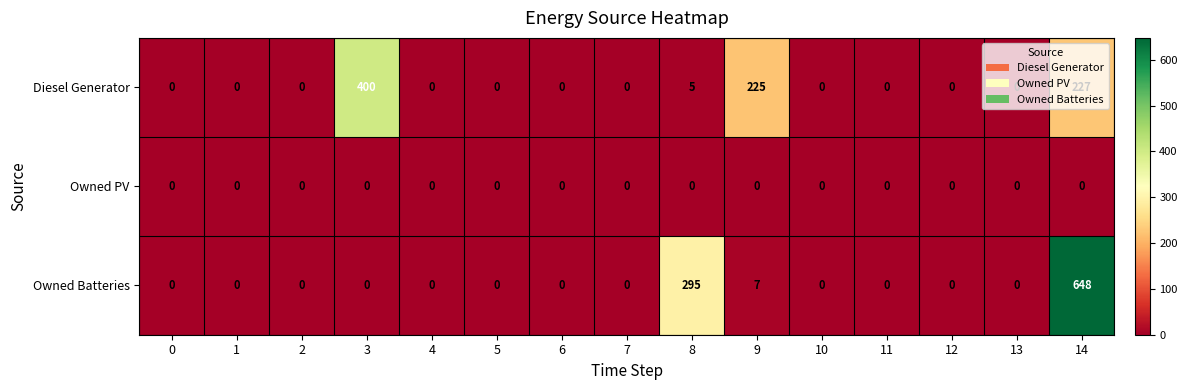

Which series has the largest total across all categories?

Owned Batteries